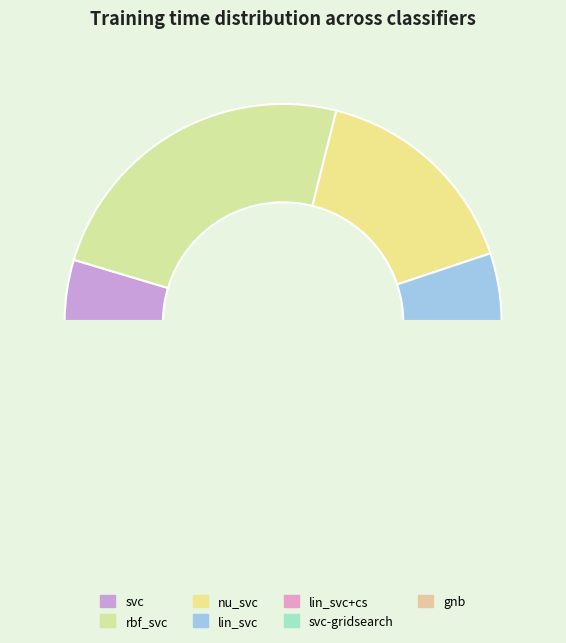

To the nearest percent, what percentage of the pie is lin_svc+cs?

5%